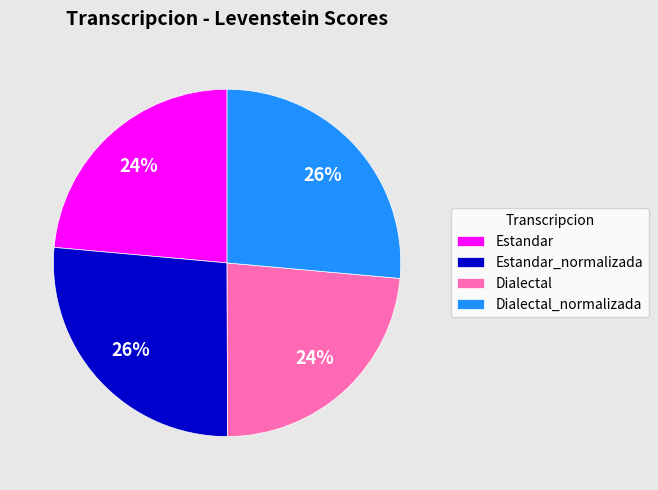

To the nearest percent, what is the average slice percentage?

25%